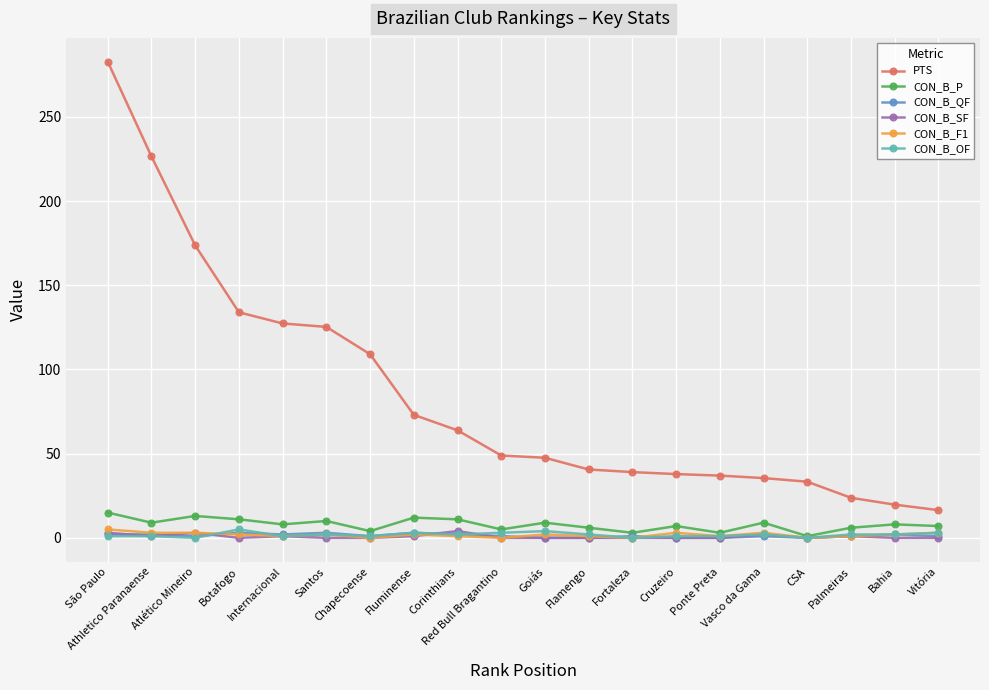

What is the value of the PTS point at the 17th from the left?

33.3